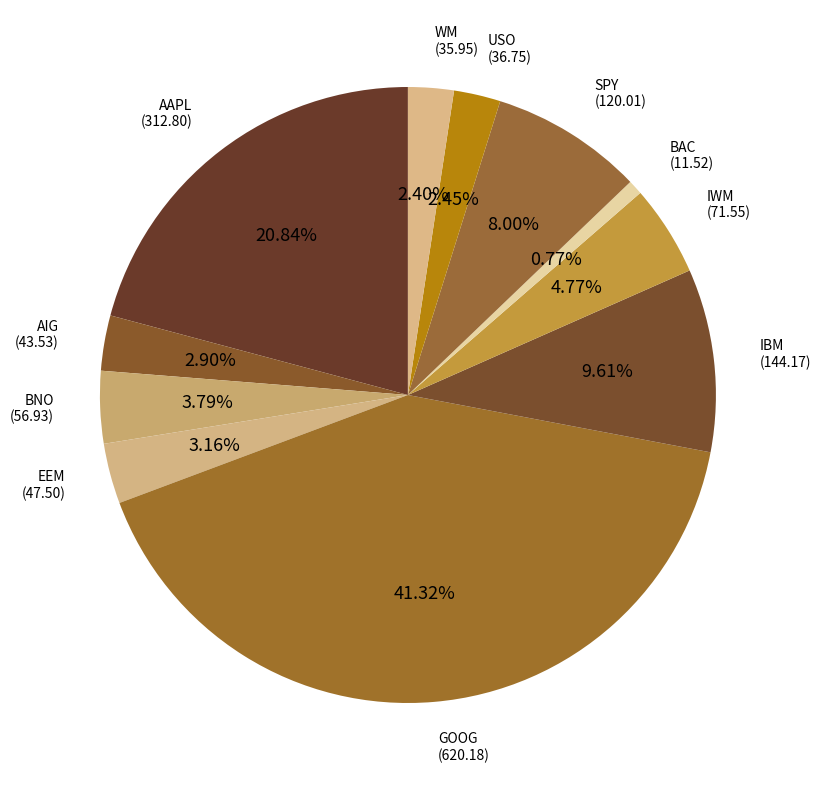

To the nearest percent, what is the difference between the largest and smallest slice percentages?

41%